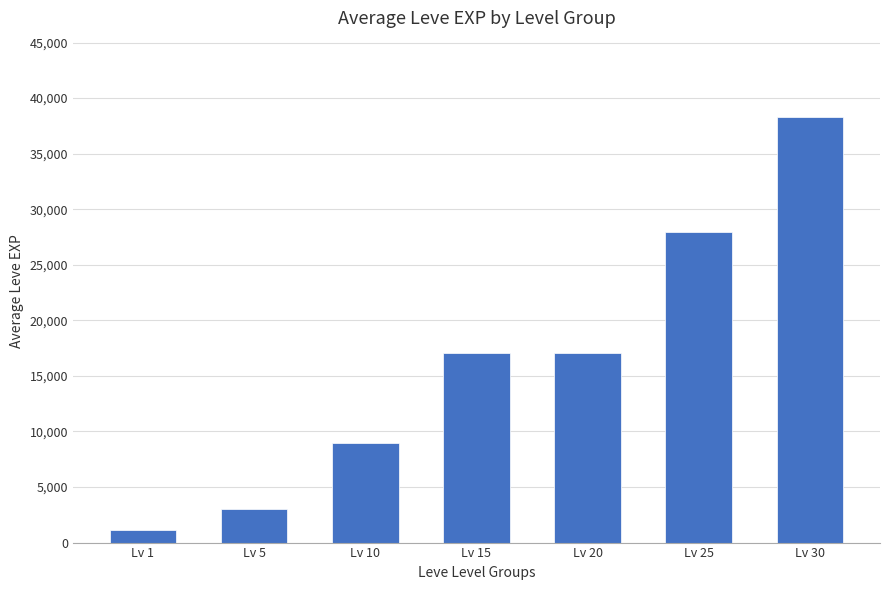

Are the bars horizontal?

No